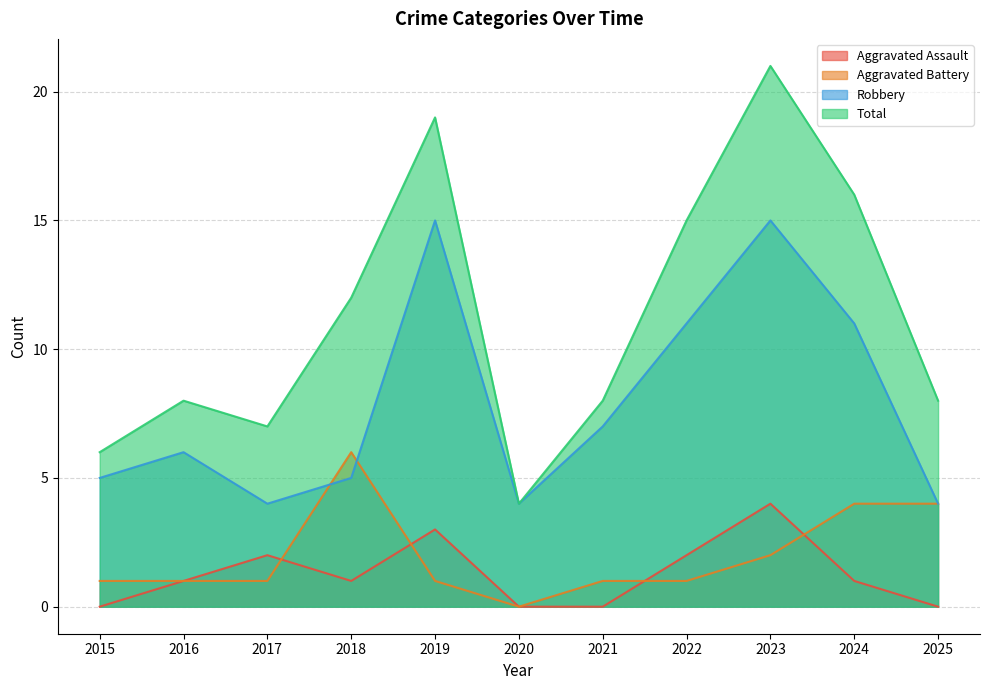

How many categories are shown in the chart?

11